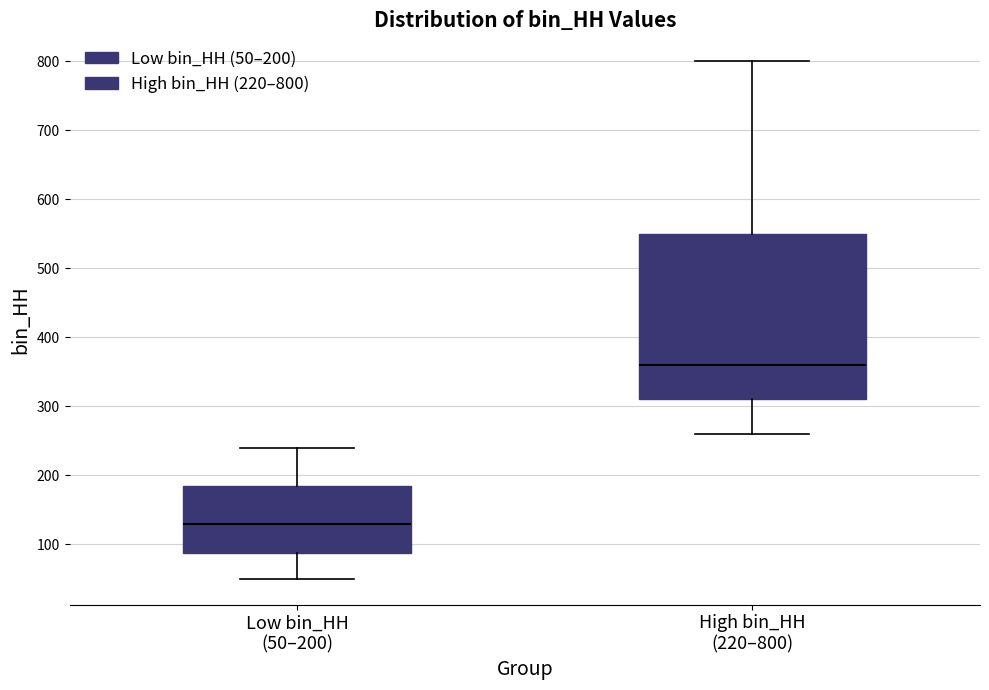

Reading left to right, read every box against the y-axis: the position of its median line, the range the box covers, and the ends of its whiskers. The values are not printed on the chart, so give them approximately, as read against the axis.

Low bin_HH (50–200): median 130, box 90 to 190, whiskers 50 to 240
High bin_HH (220–800): median 360, box 310 to 550, whiskers 260 to 800